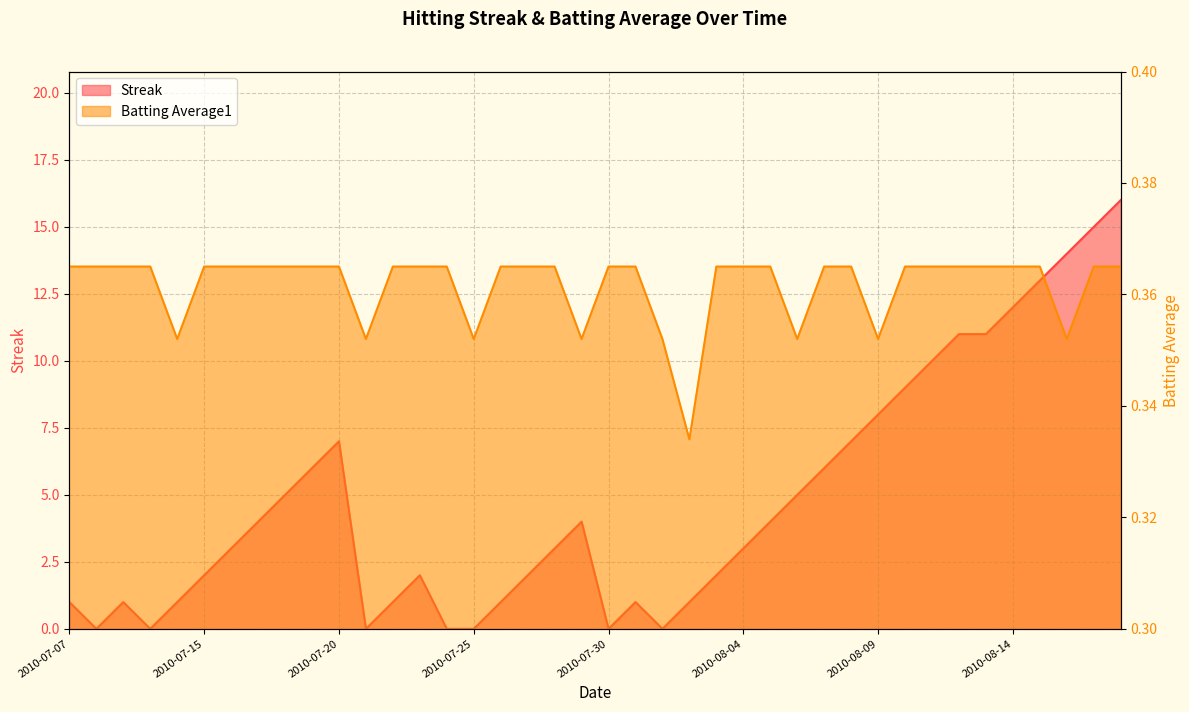

Which has a higher value, 2010-07-20 or 2010-07-23?

2010-07-20